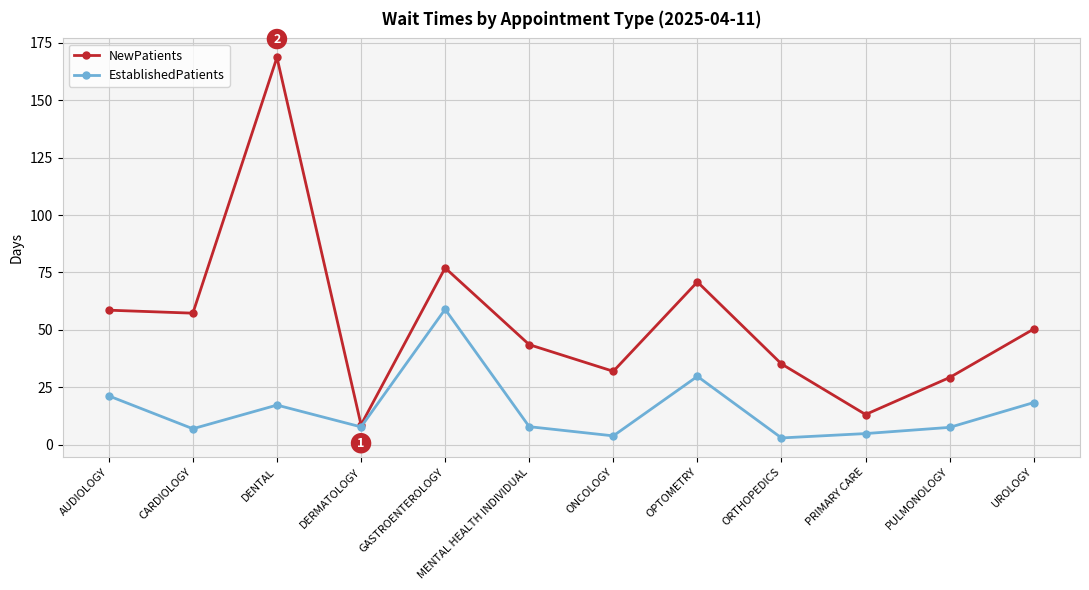

What are all the series names shown in the legend?

NewPatients, EstablishedPatients